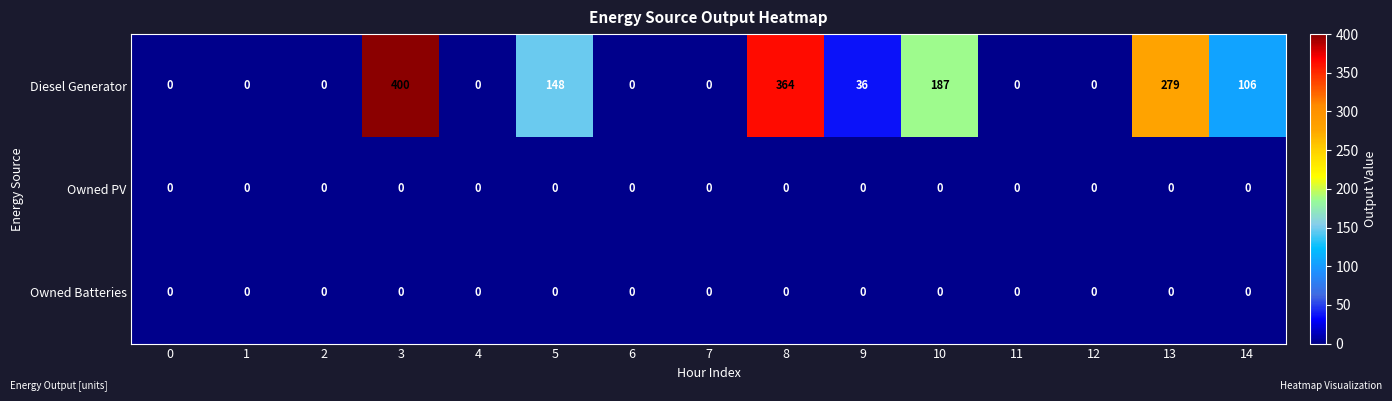

What is the average value of the Diesel Generator series?

101